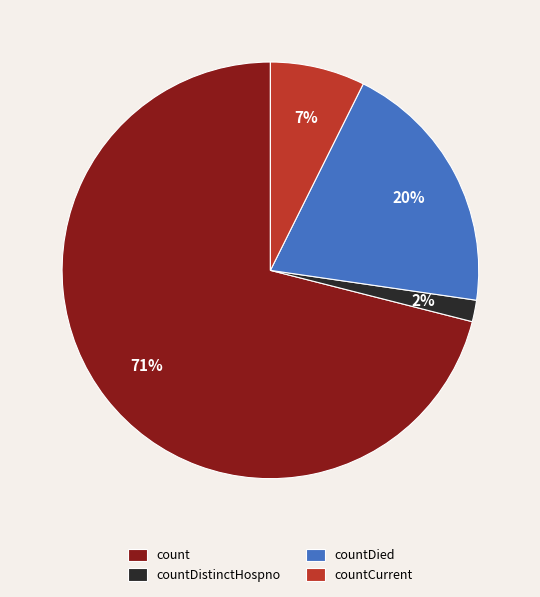

To the nearest percent, what percentage of the pie is countDistinctHospno?

2%